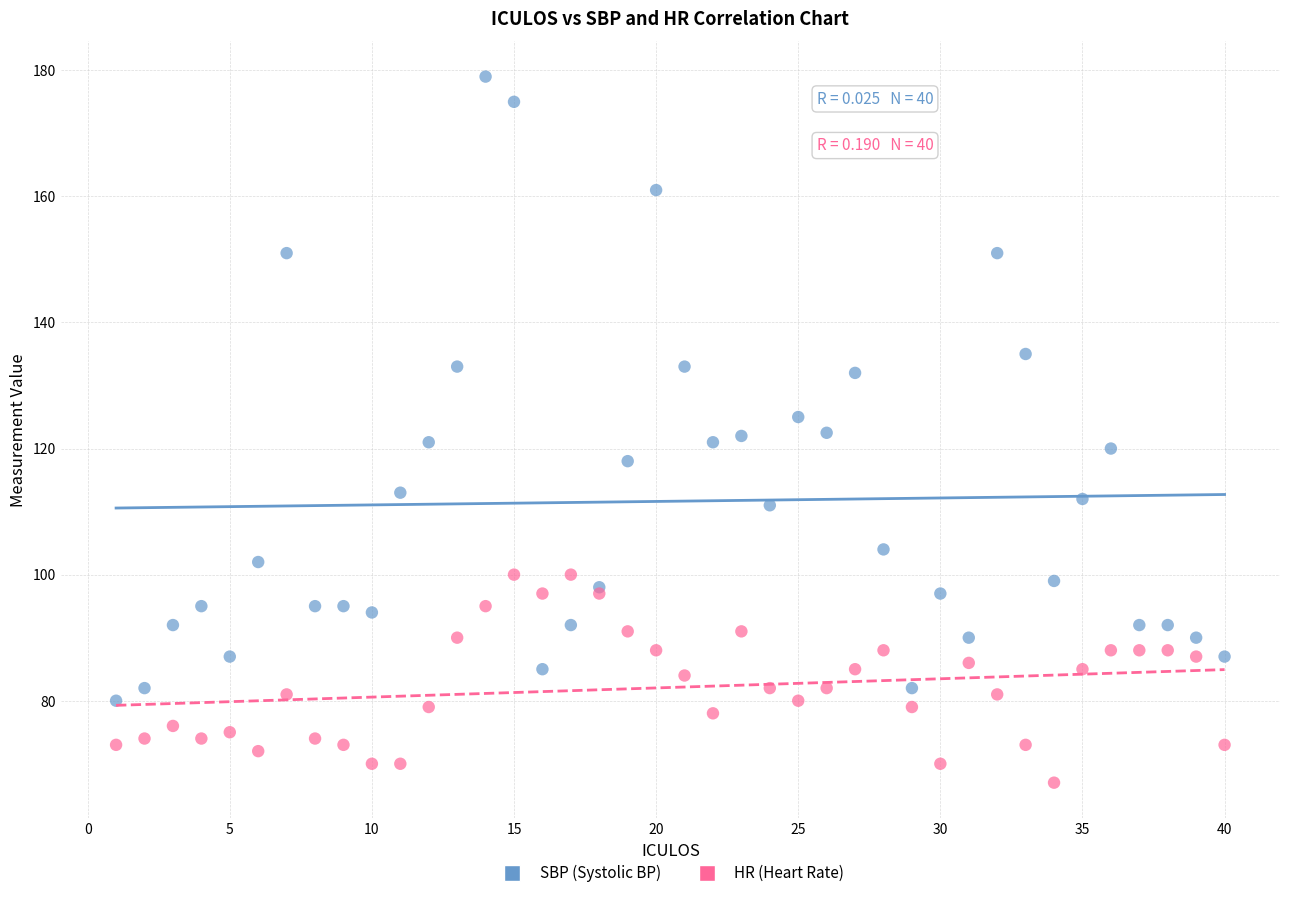

Which series reaches the maximum Y coordinate?

SBP (Systolic BP)